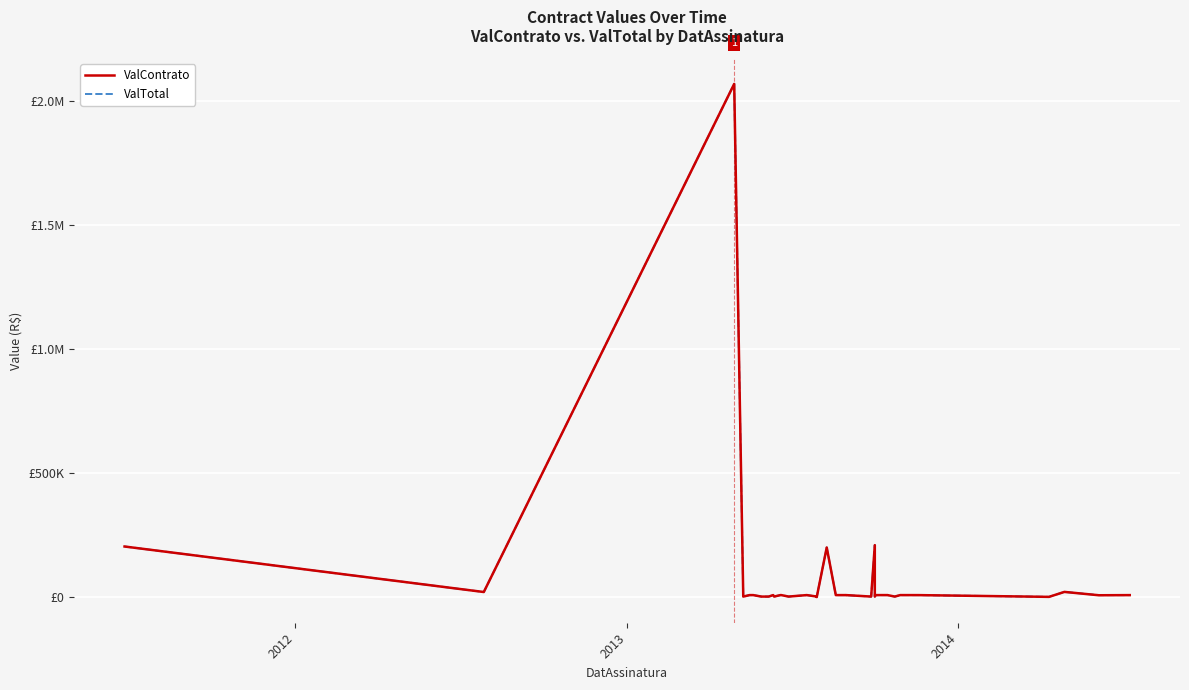

True or false: ValContrato and ValTotal intersect in this chart.

False